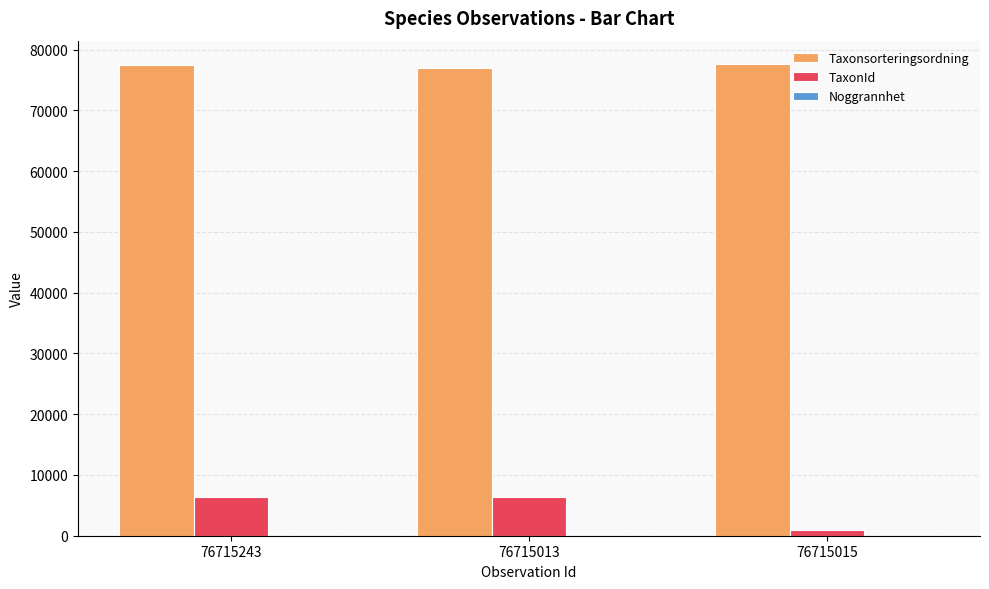

At which label is TaxonId closest to 3702?

76715243